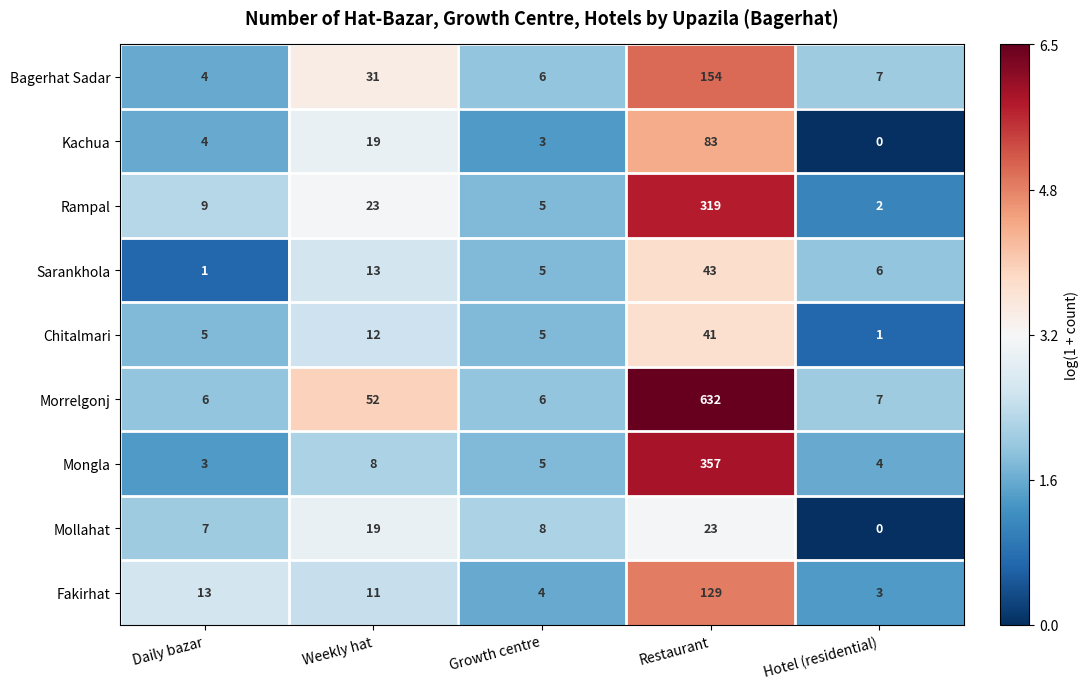

Which series has the largest range (max minus min)?

Morrelgonj